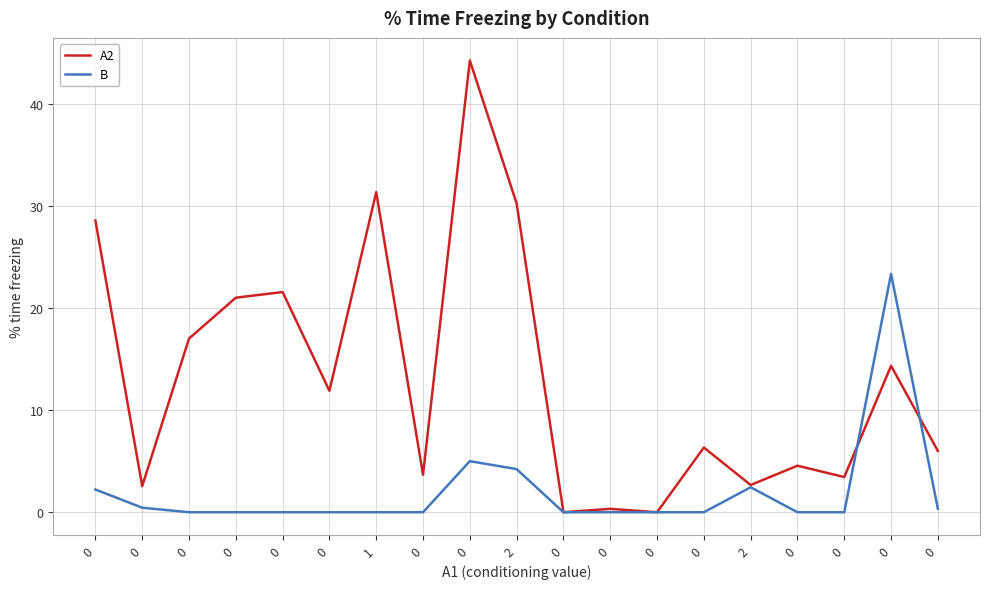

What are all the series names shown in the legend?

A2, B